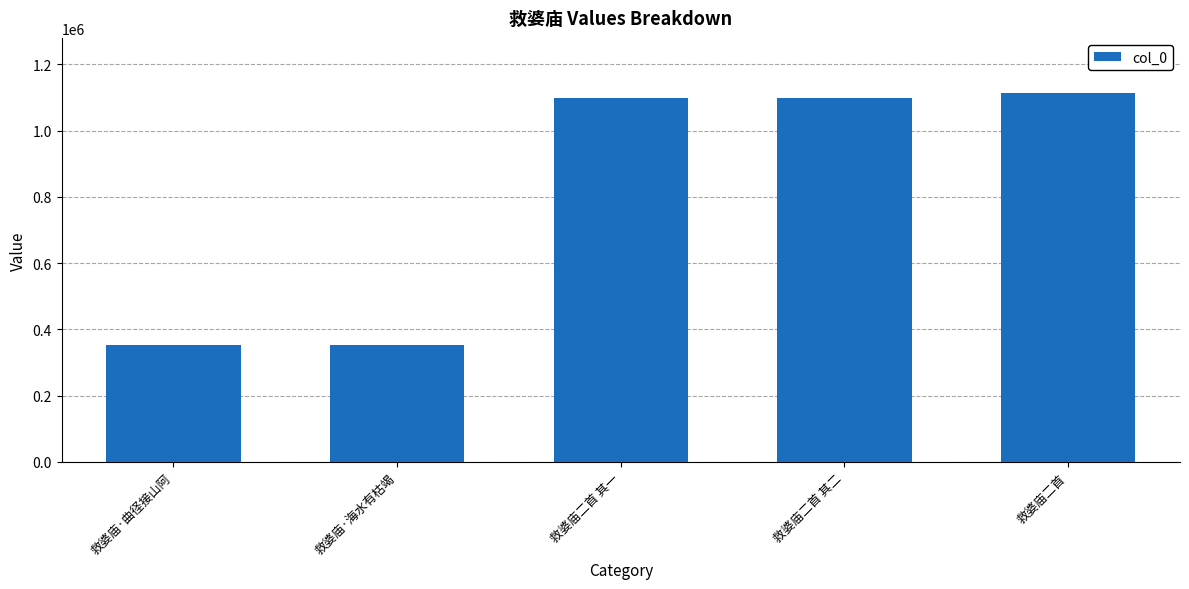

What value does the data have at 救婆庙·曲径接山阿, to the nearest 50?

352450